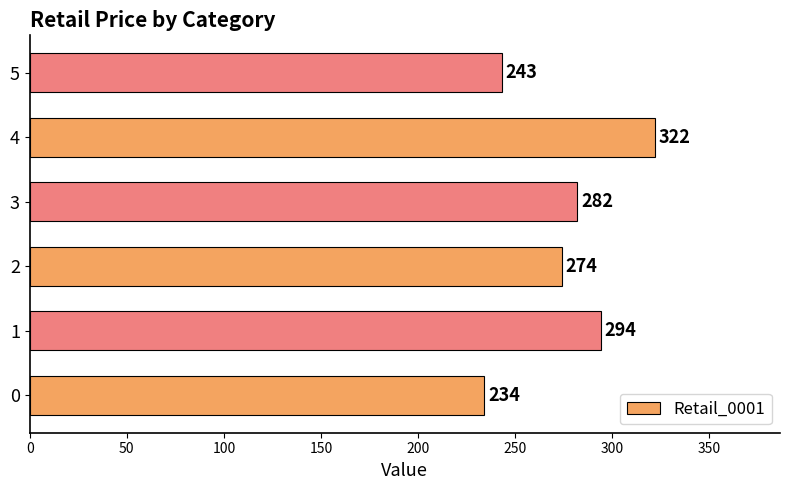

True or false: the data shows 85 at 2.

False